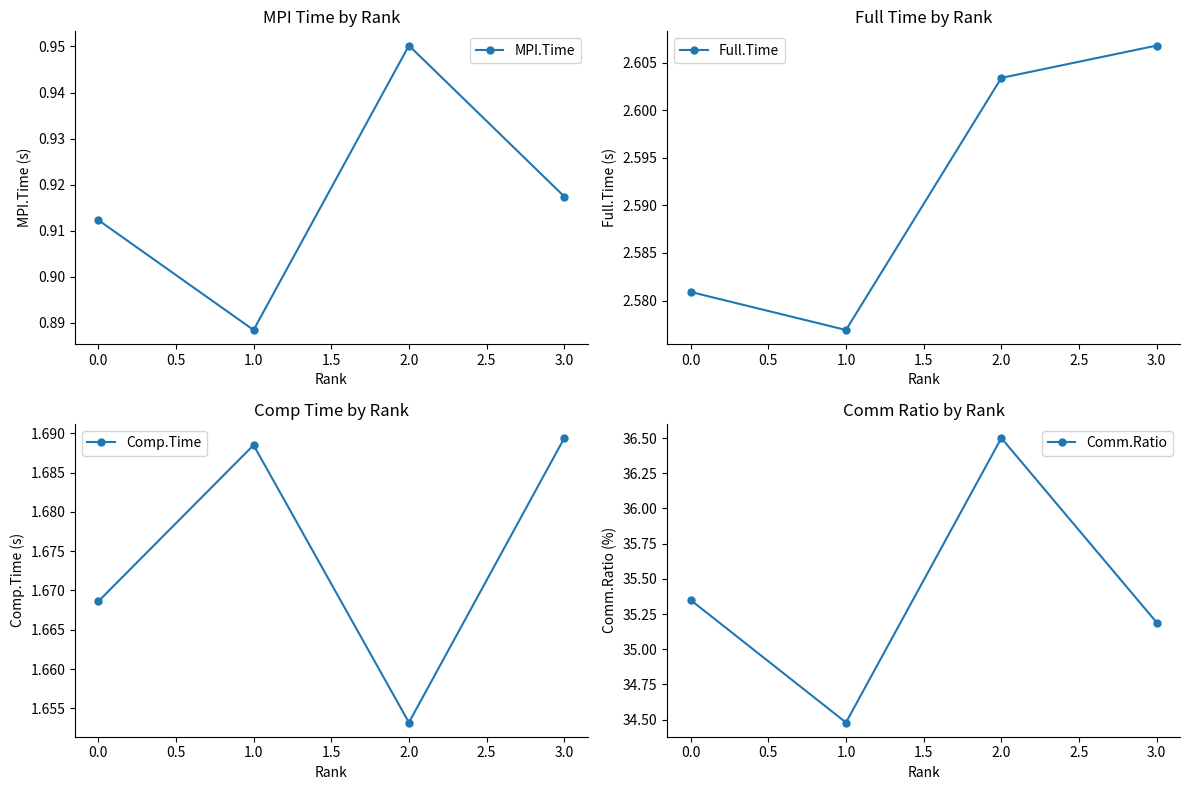

True or false: Full.Time and MPI.Time intersect in this chart.

False